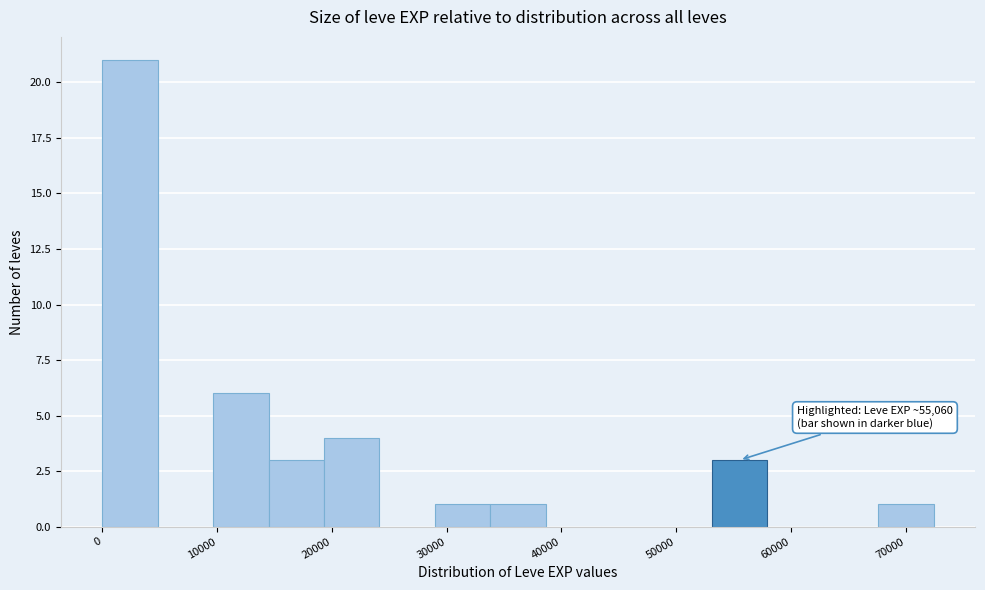

Which range on the x-axis has the tallest bar?

0 to 5000